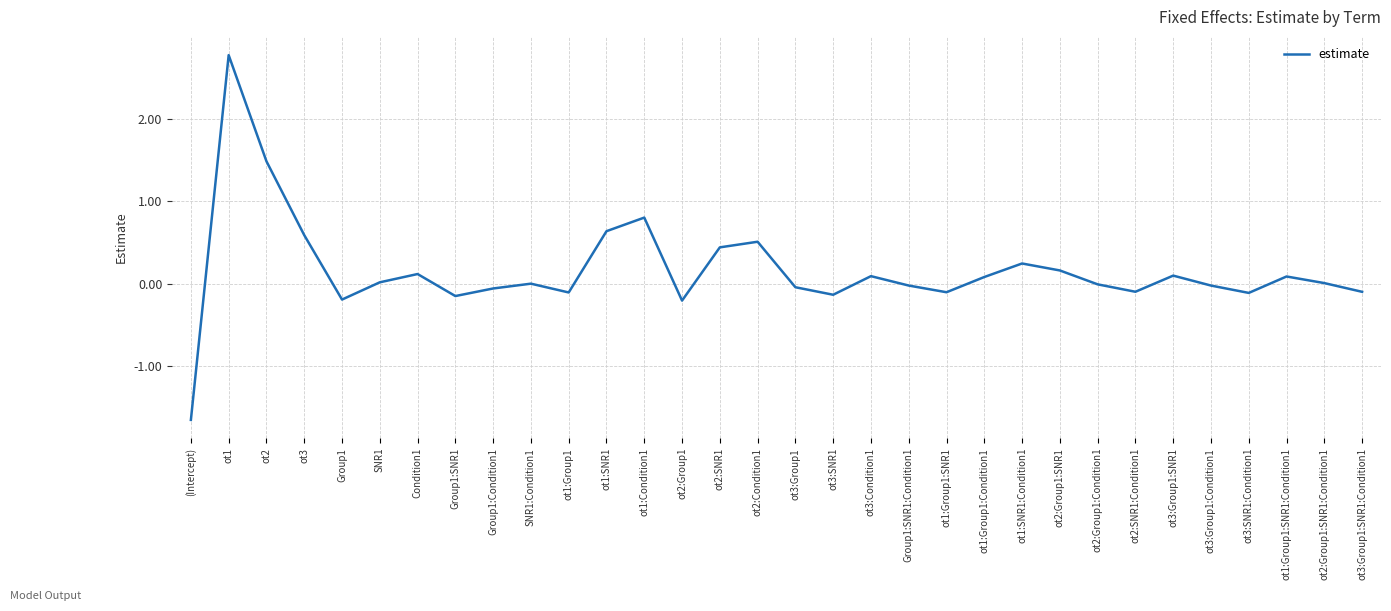

How many interior local valleys (lower than both neighbors) does the data have?

8